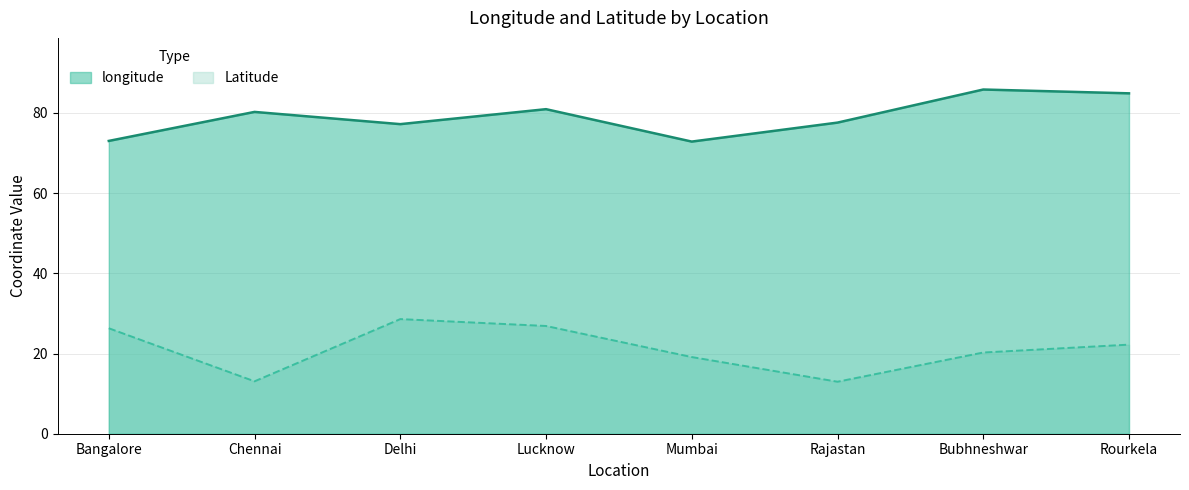

List the series in order of their overall mean, lowest first.

Latitude, longitude